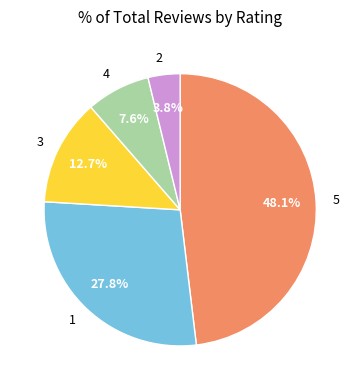

Is it true that 1 is 28% of the pie?

True